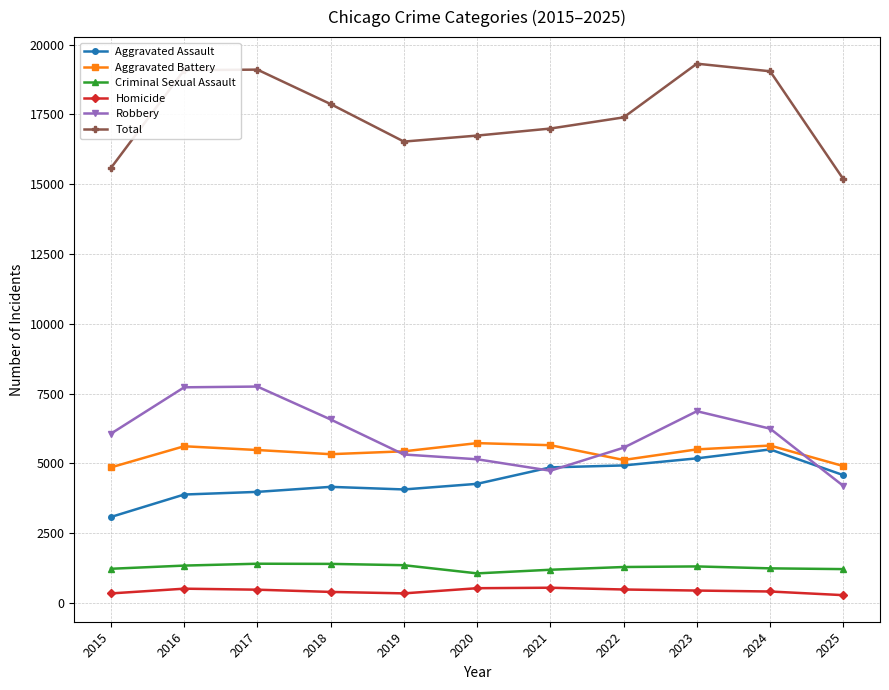

Is it true that Aggravated Assault equals 6159 at 2017?

False